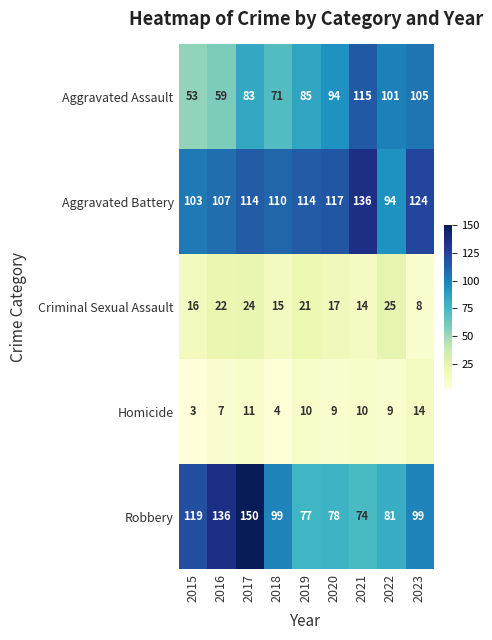

Which category has the highest value across all series?

2017